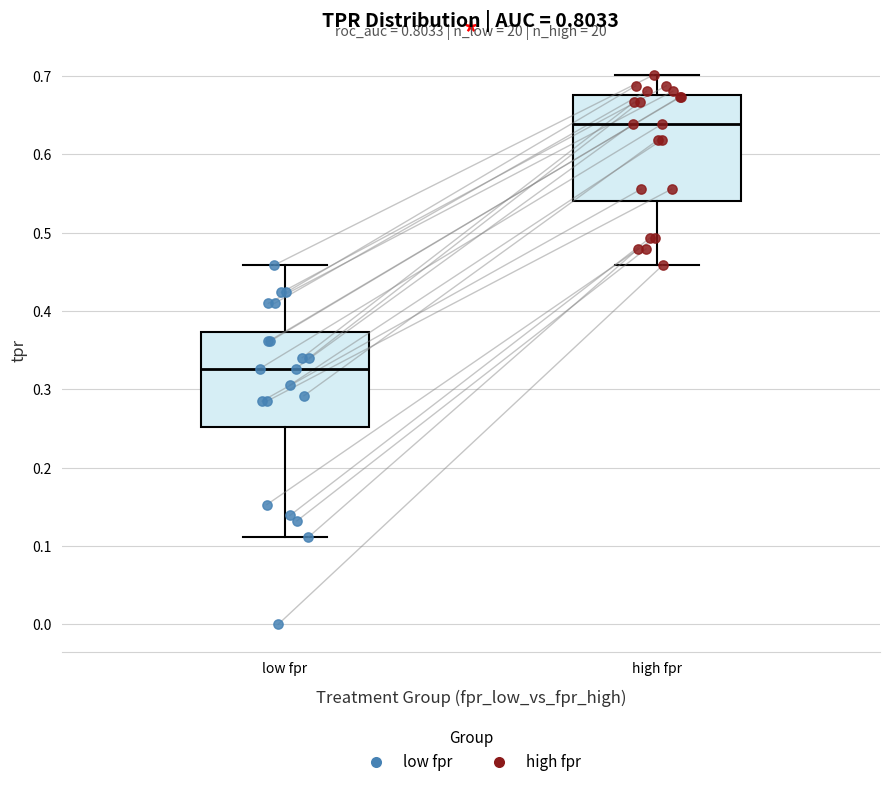

Reading left to right, transcribe this box plot: for each box, give where its median line is, the range the box spans, and where its two whiskers end, as read against the y-axis. The values are not printed on the chart, so give them approximately, as read against the axis.

low fpr: median 0.33, box 0.25 to 0.37, whiskers 0.11 to 0.46
high fpr: median 0.64, box 0.54 to 0.68, whiskers 0.46 to 0.70